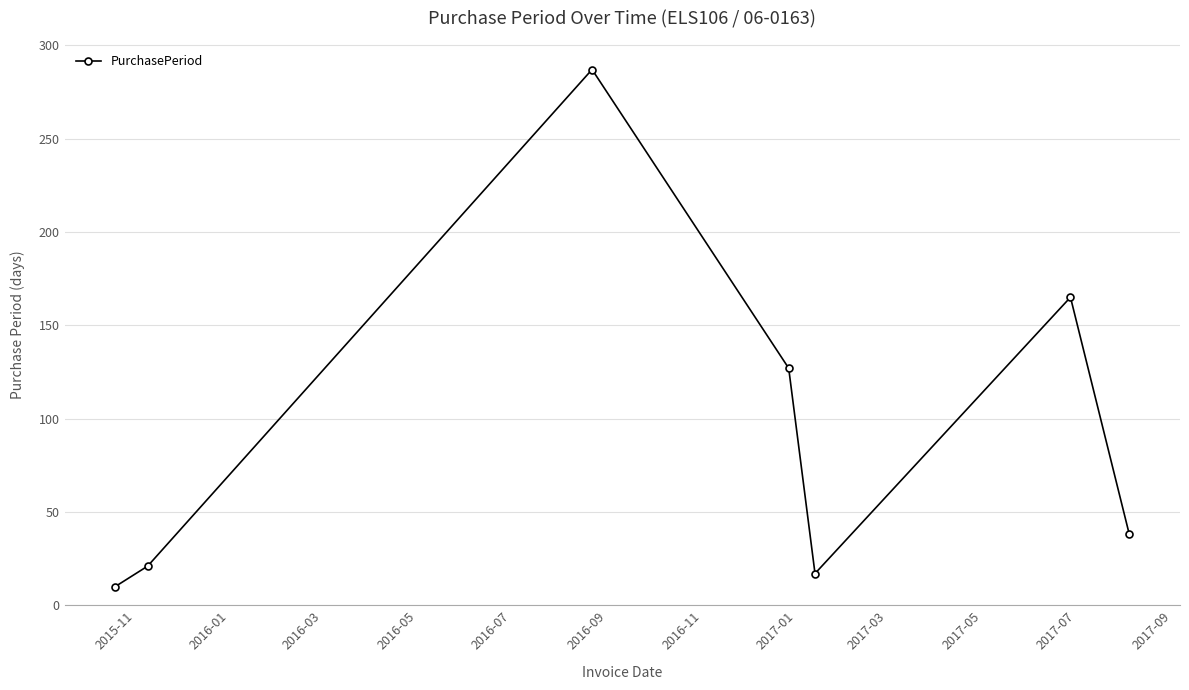

What is the minimum value shown in the chart?

10